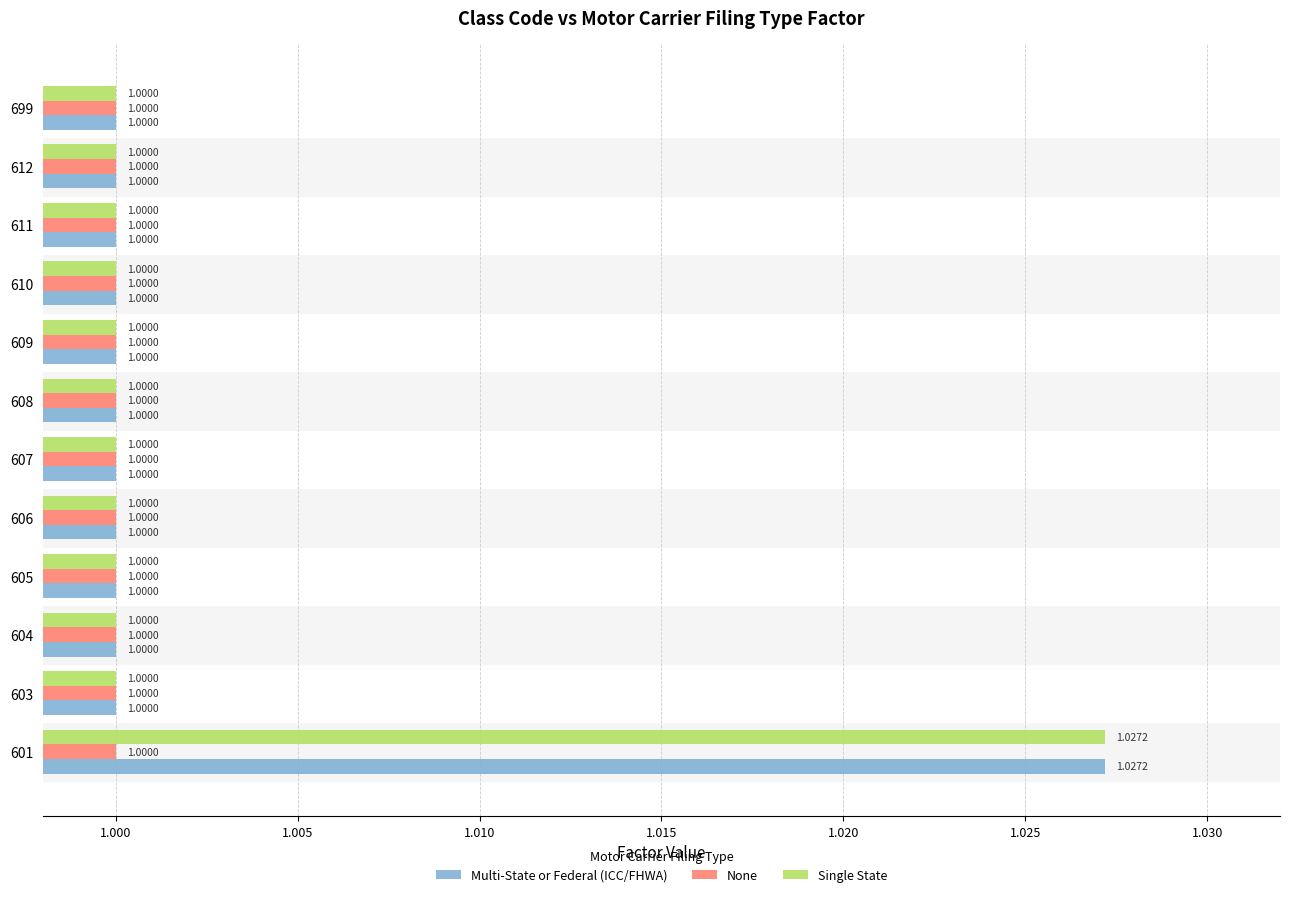

How many data points in Multi-State or Federal (ICC/FHWA) are above 1?

1